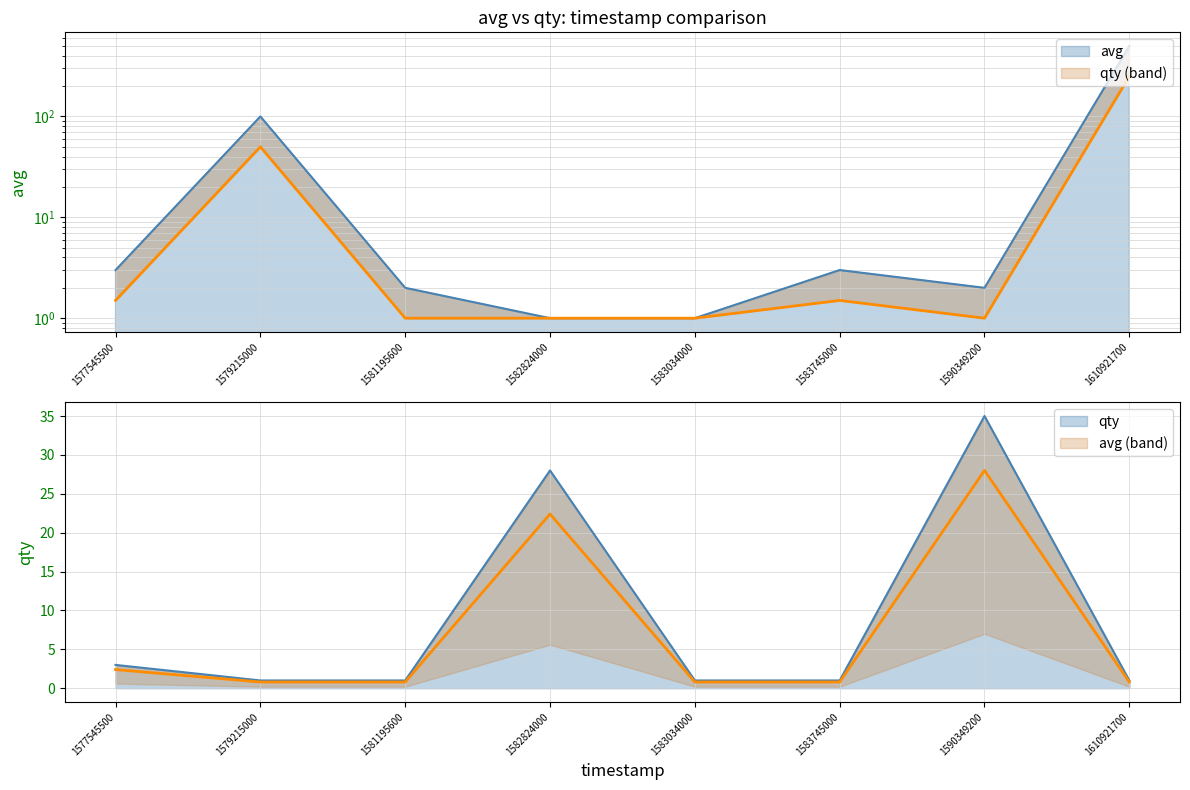

How many data points in avg are less than 3?

4